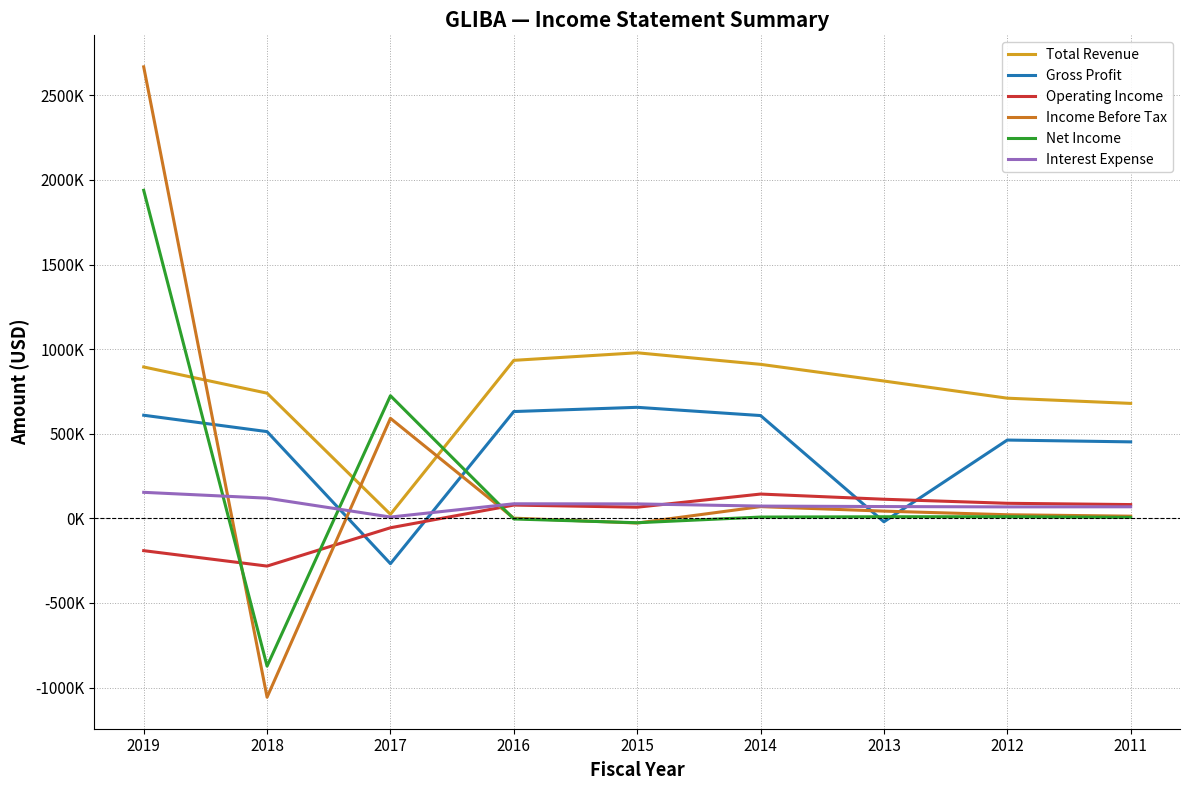

What is the sum of all Interest Expense values?

730500